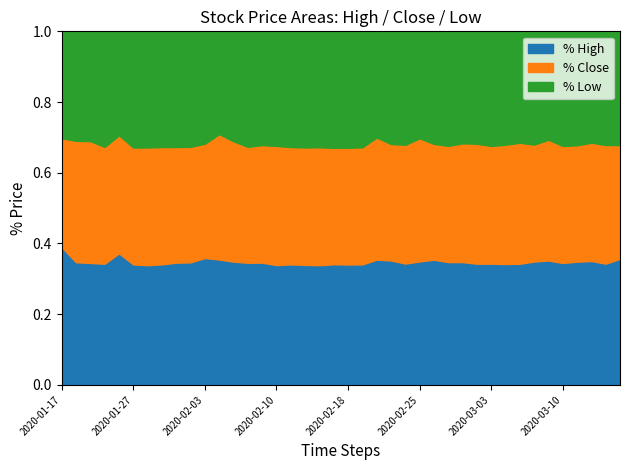

What are all the series names shown in the legend?

% High, % Close, % Low